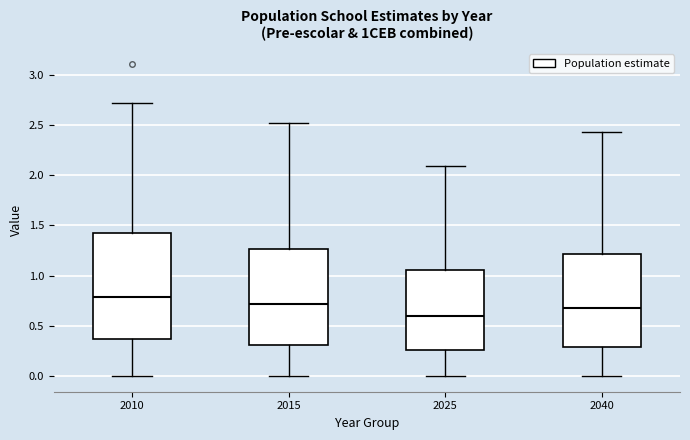

Reading left to right, transcribe this box plot: for each box, give where its median line is, the range the box spans, and where its two whiskers end, as read against the y-axis. The values are not printed on the chart, so give them approximately, as read against the axis.

2010: median 0.80, box 0.35 to 1.40, whiskers 0.00 to 2.70
2015: median 0.70, box 0.30 to 1.25, whiskers 0.00 to 2.50
2025: median 0.60, box 0.25 to 1.05, whiskers 0.00 to 2.10
2040: median 0.65, box 0.30 to 1.20, whiskers 0.00 to 2.45